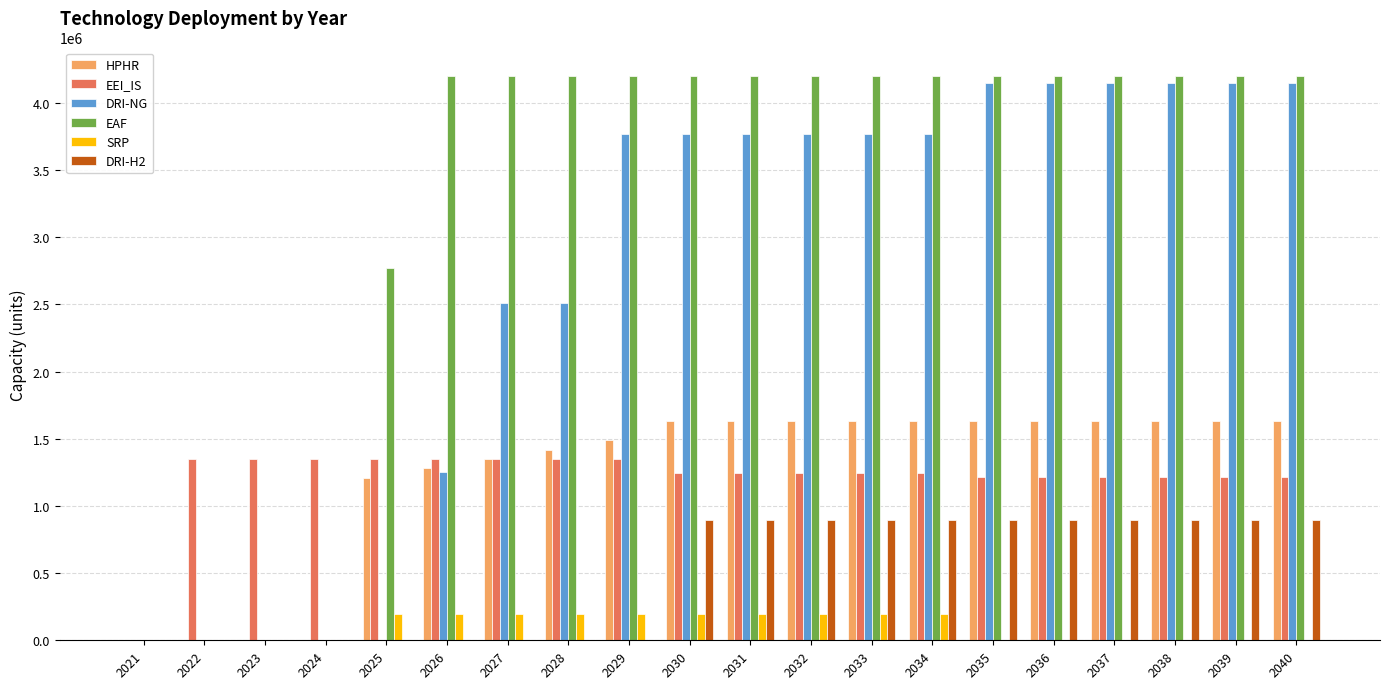

What is the sum of all SRP values?

1921266.8